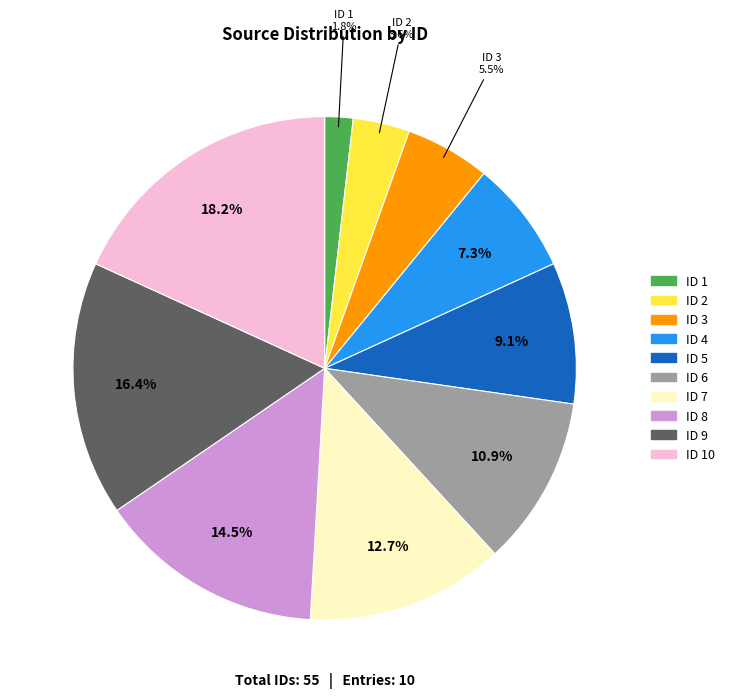

Is there a majority slice in this chart?

No